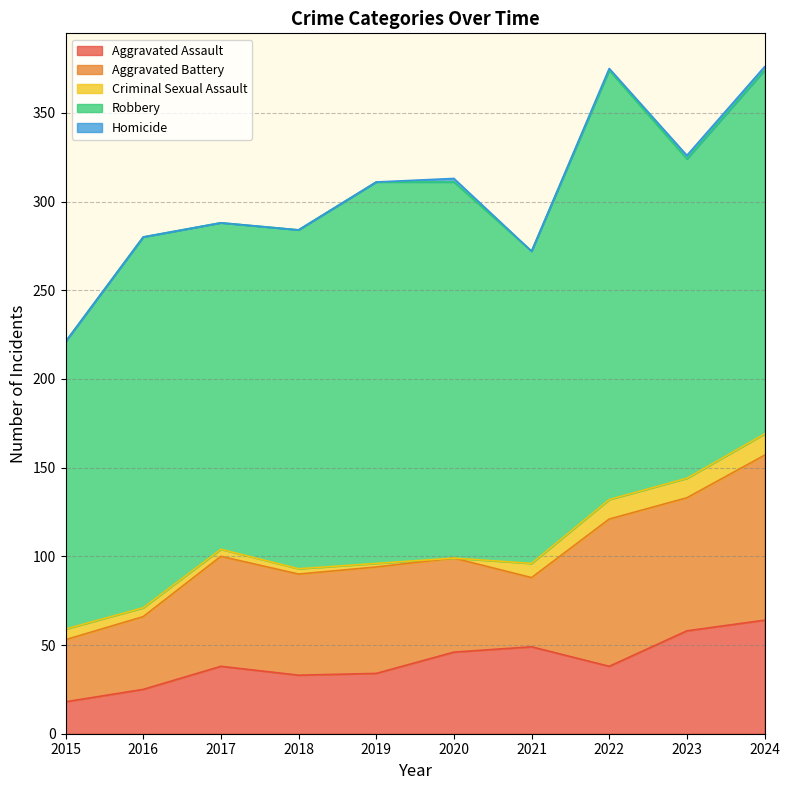

At which category does Aggravated Assault reach its first local valley?

2018